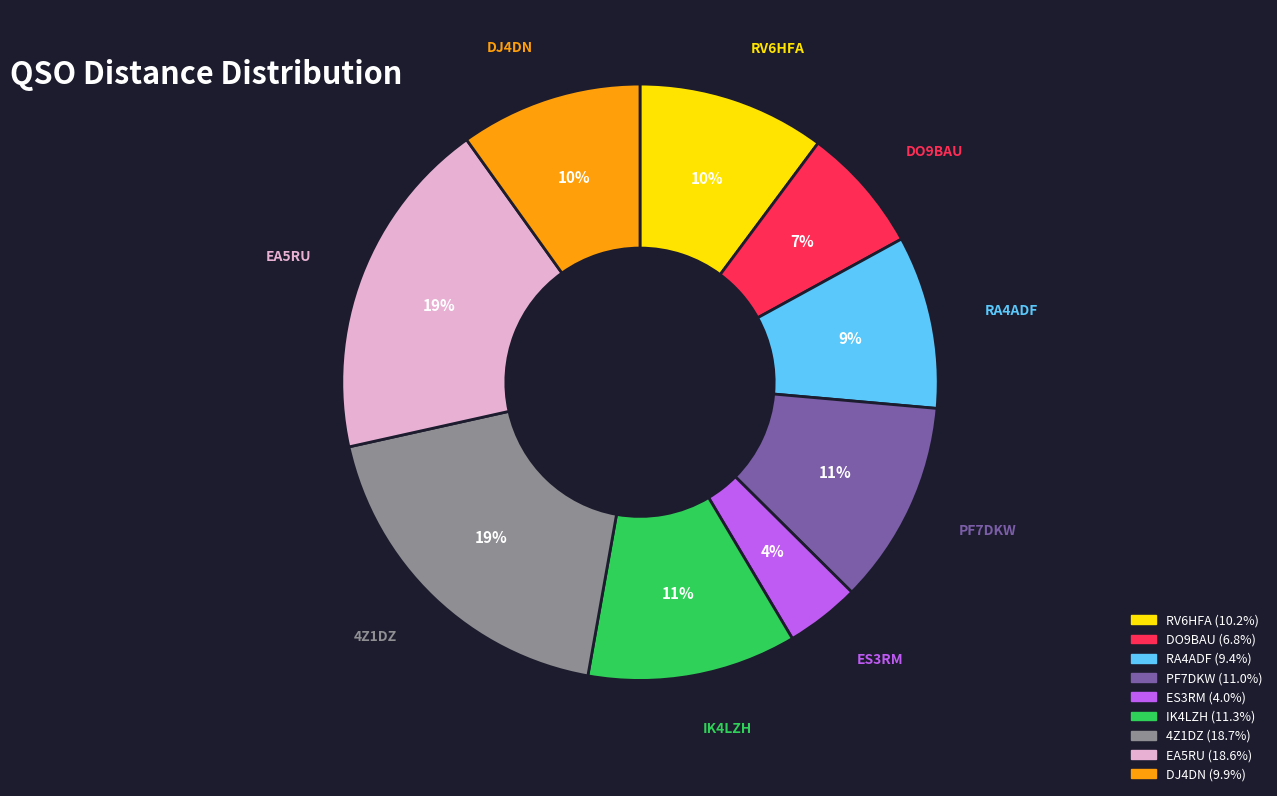

Do 4Z1DZ and RA4ADF together represent more than half of the pie?

No